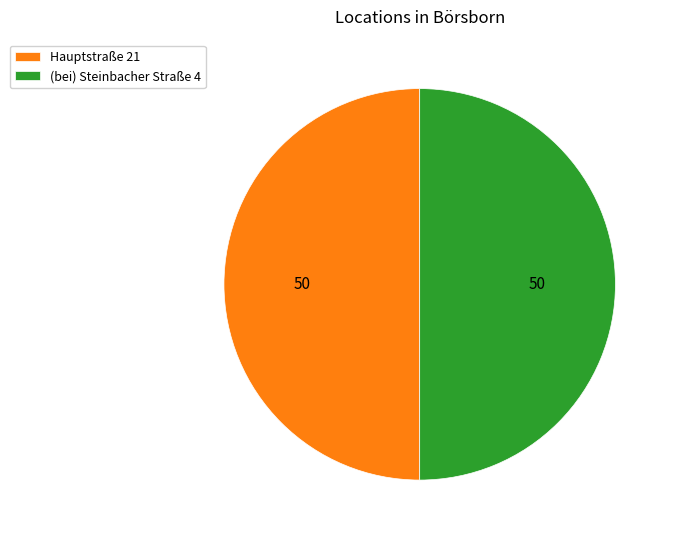

The Hauptstraße 21 slice represents 43% of the pie. True or false?

False